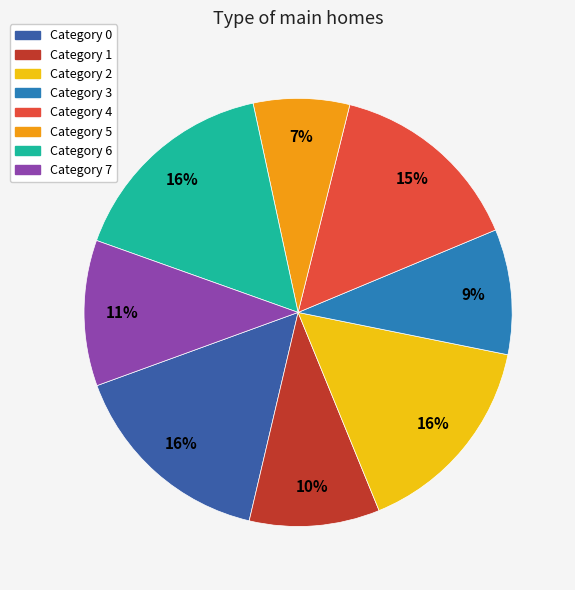

Is there any slice that represents more than half of the pie?

No